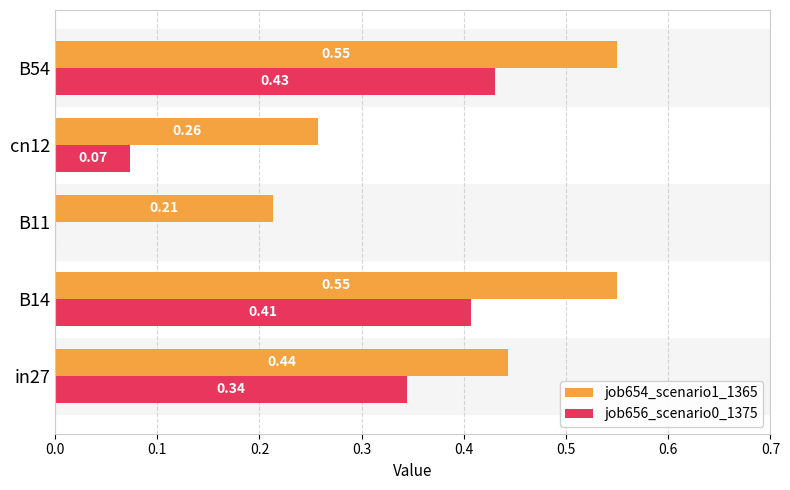

Is the value of job654_scenario1_1365 at B54 greater than the value of job656_scenario0_1375 at B54?

Yes